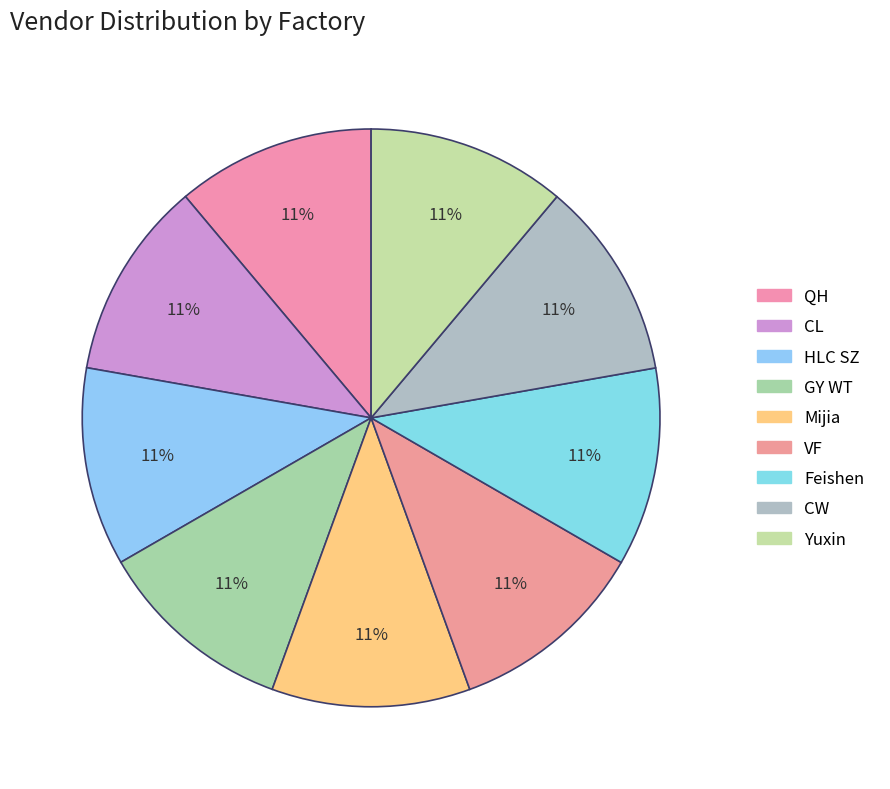

Does any single category account for the majority?

No